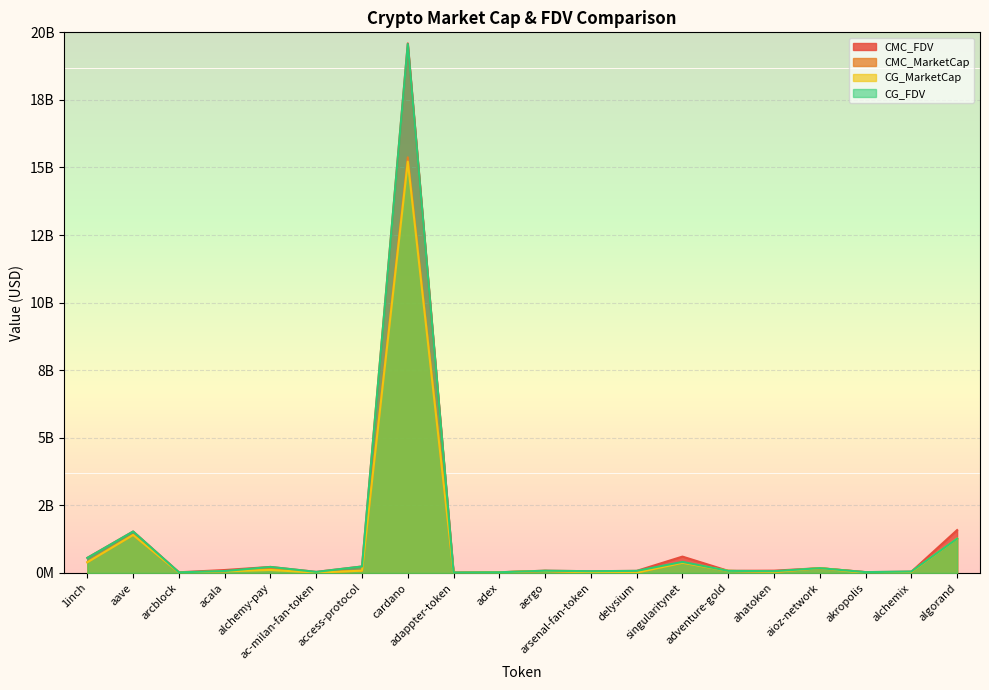

How many series are shown in this chart?

4